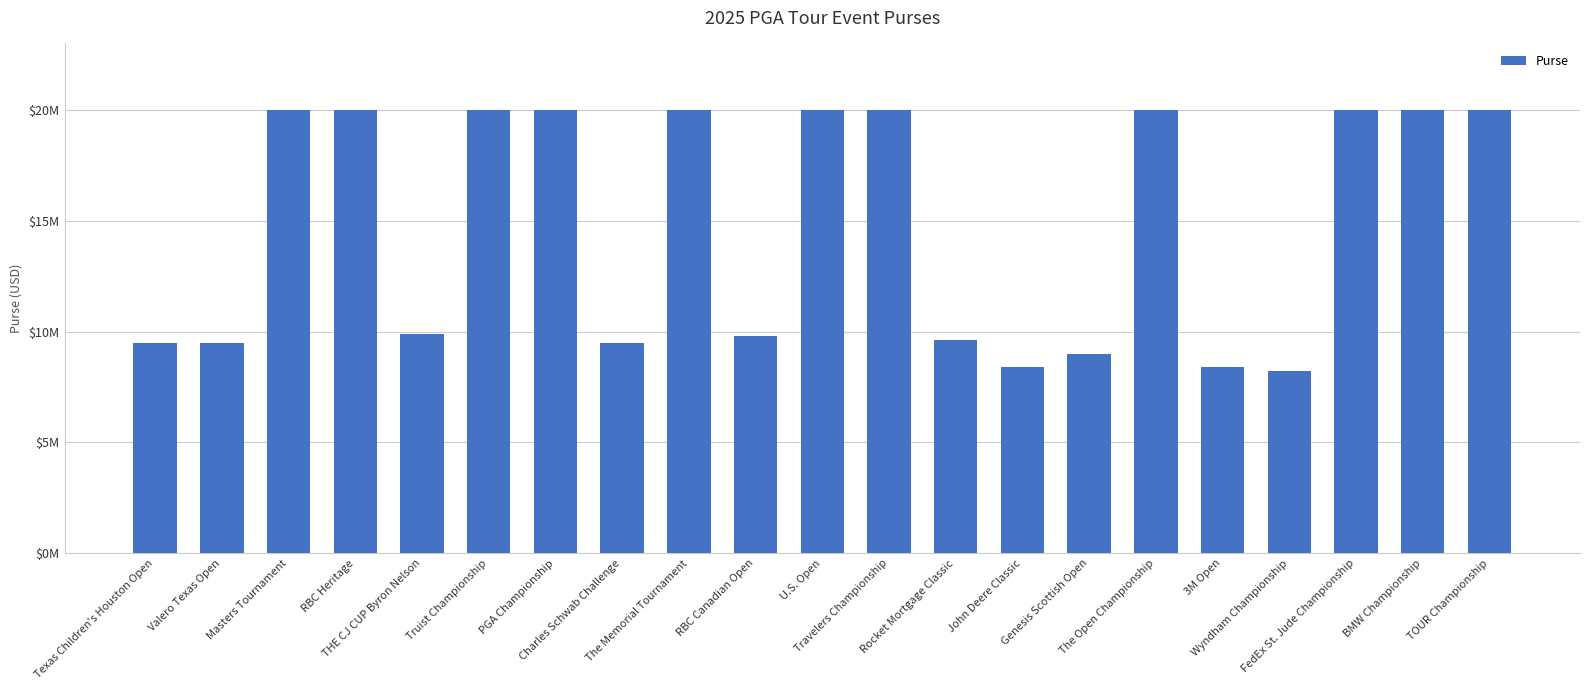

List the labels in order of value, largest first.

Masters Tournament, RBC Heritage, Truist Championship, PGA Championship, The Memorial Tournament, U.S. Open, Travelers Championship, The Open Championship, FedEx St. Jude Championship, BMW Championship, TOUR Championship, THE CJ CUP Byron Nelson, RBC Canadian Open, Rocket Mortgage Classic, Texas Children's Houston Open, Valero Texas Open, Charles Schwab Challenge, Genesis Scottish Open, John Deere Classic, 3M Open, Wyndham Championship